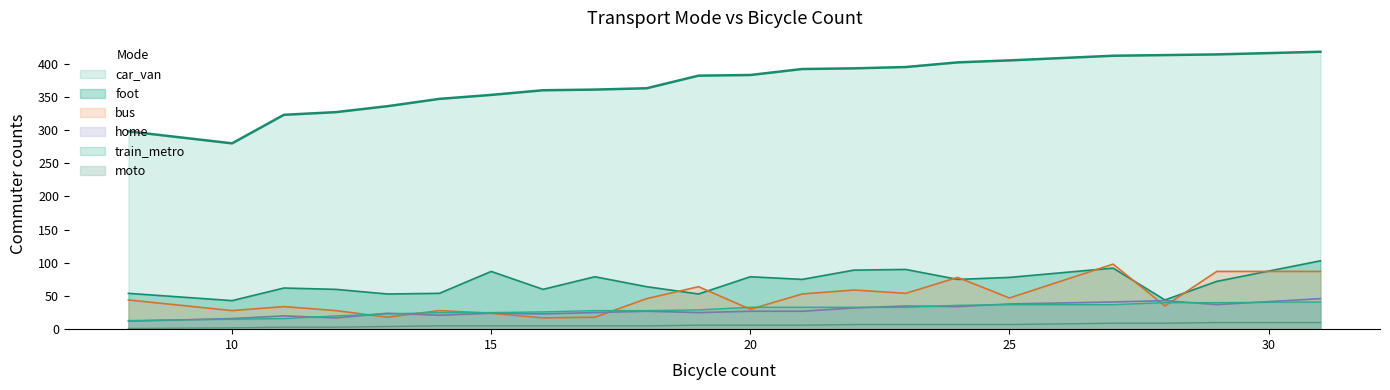

What is the difference between the maximum and minimum values in the moto series?

9